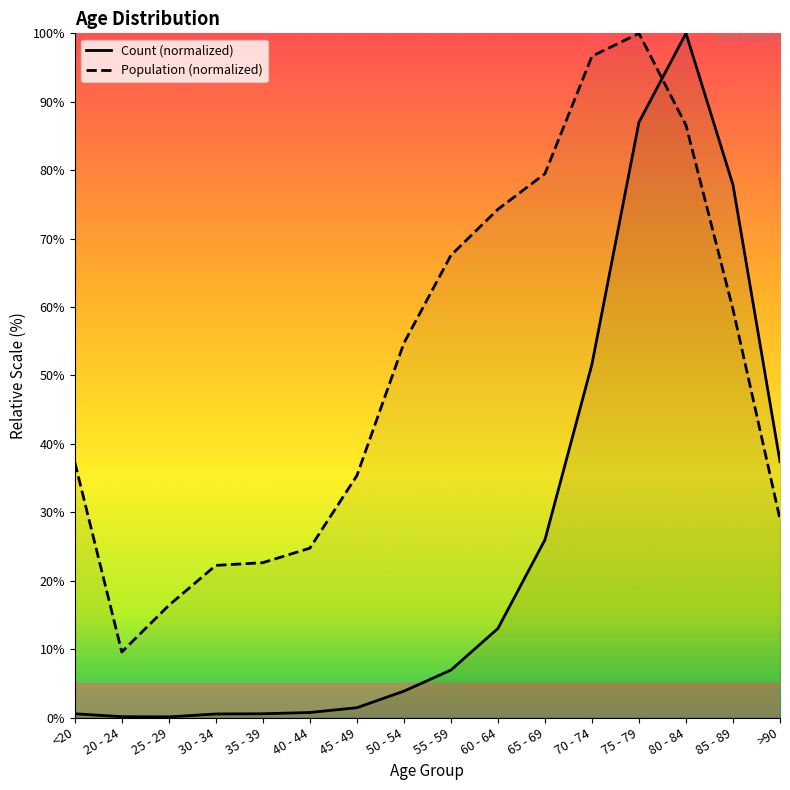

Which series has the largest total across all categories?

Population (normalized)